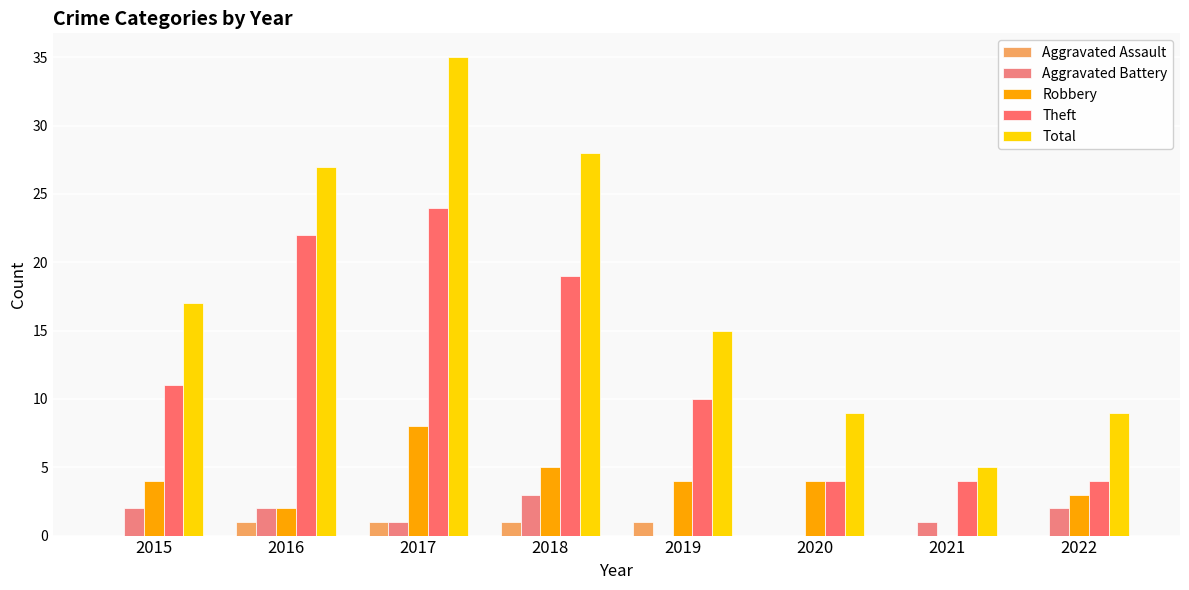

Which series has the widest spread of values?

Total